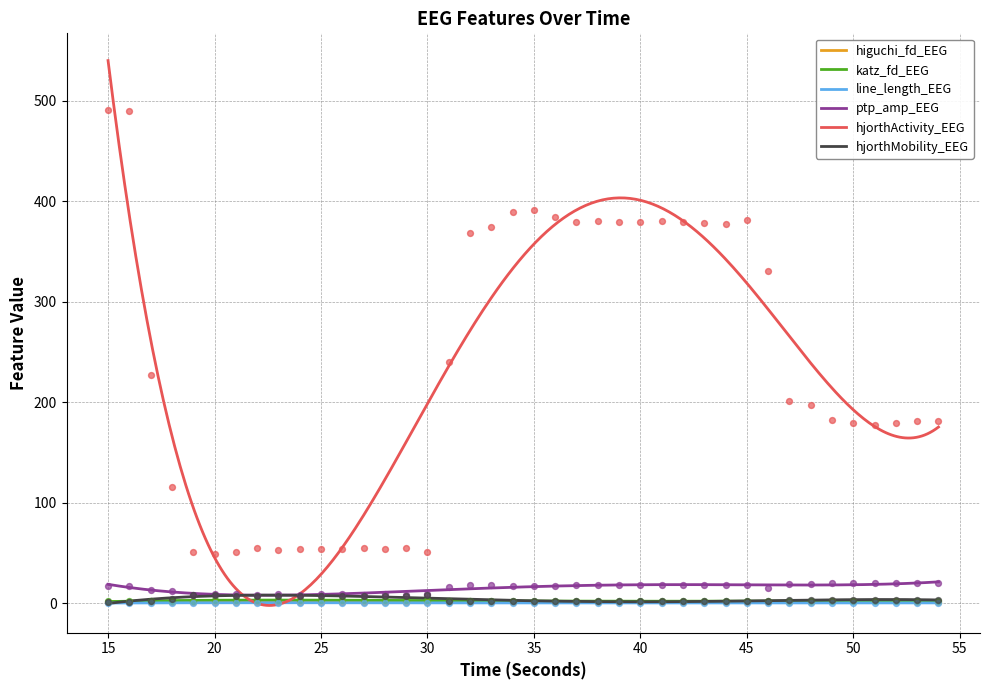

Which series contains the highest Y value?

hjorthActivity_EEG